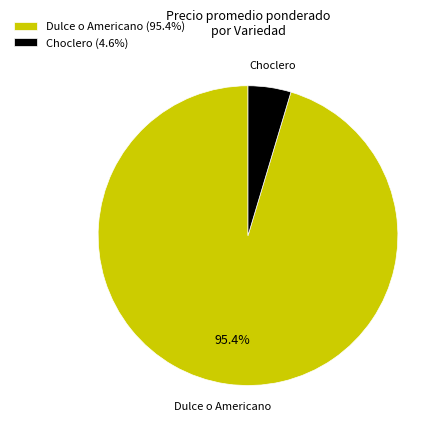

Count the number of slices in the pie.

2